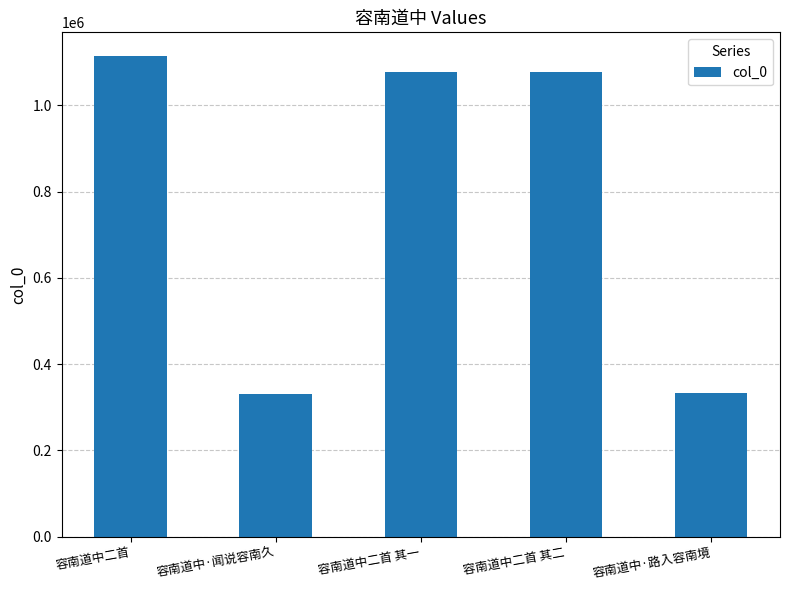

Which has a higher value, 容南道中·闻说容南久 or 容南道中二首 其一?

容南道中二首 其一